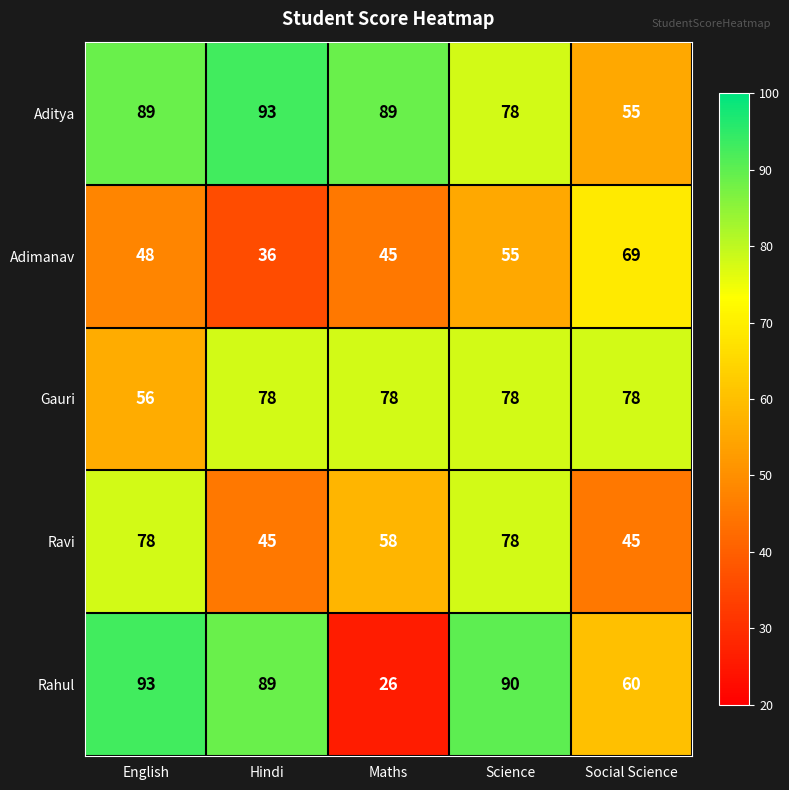

Reading left to right, extract all data points from this chart.

Aditya: English=89	Hindi=93	Maths=89	Science=78	Social Science=55
Adimanav: English=48	Hindi=36	Maths=45	Science=55	Social Science=69
Gauri: English=56	Hindi=78	Maths=78	Science=78	Social Science=78
Ravi: English=78	Hindi=45	Maths=58	Science=78	Social Science=45
Rahul: English=93	Hindi=89	Maths=26	Science=90	Social Science=60